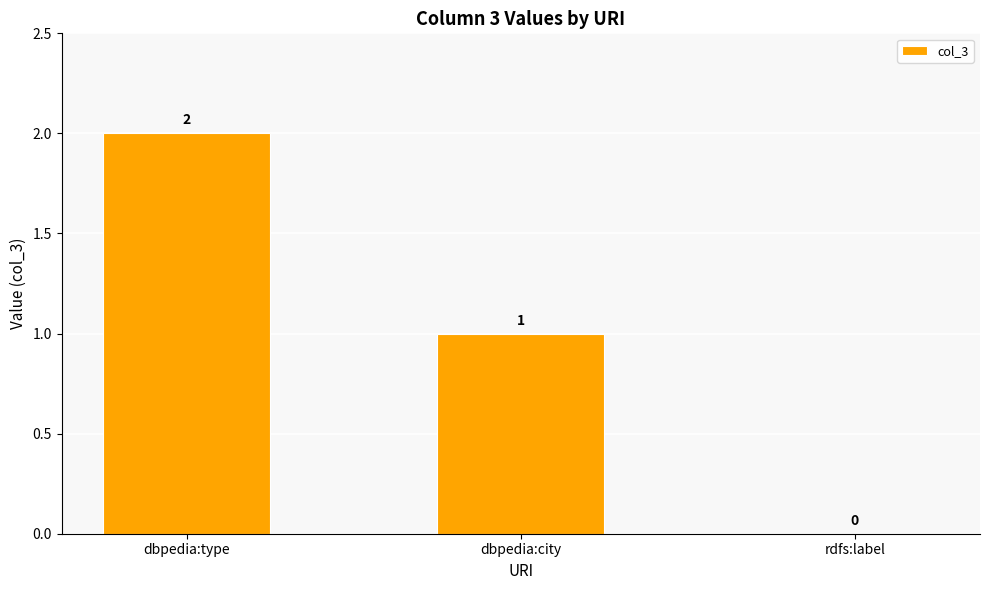

Reading left to right, list all the values displayed in this chart.

dbpedia:type=2	dbpedia:city=1	rdfs:label=0